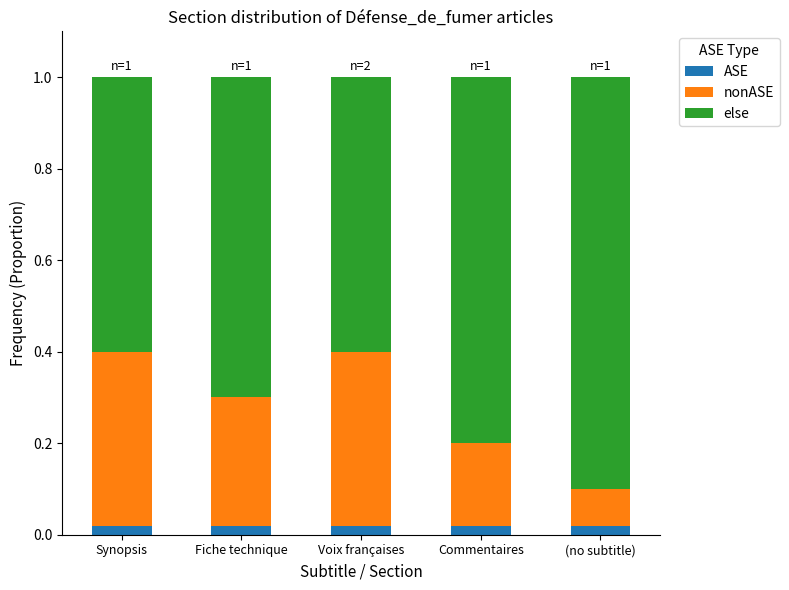

What is the label of the 1st bar from the left?

Synopsis